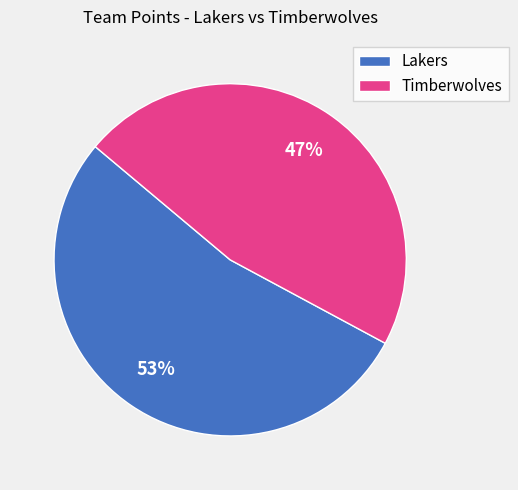

Do Lakers and Timberwolves together represent more than half of the pie?

Yes